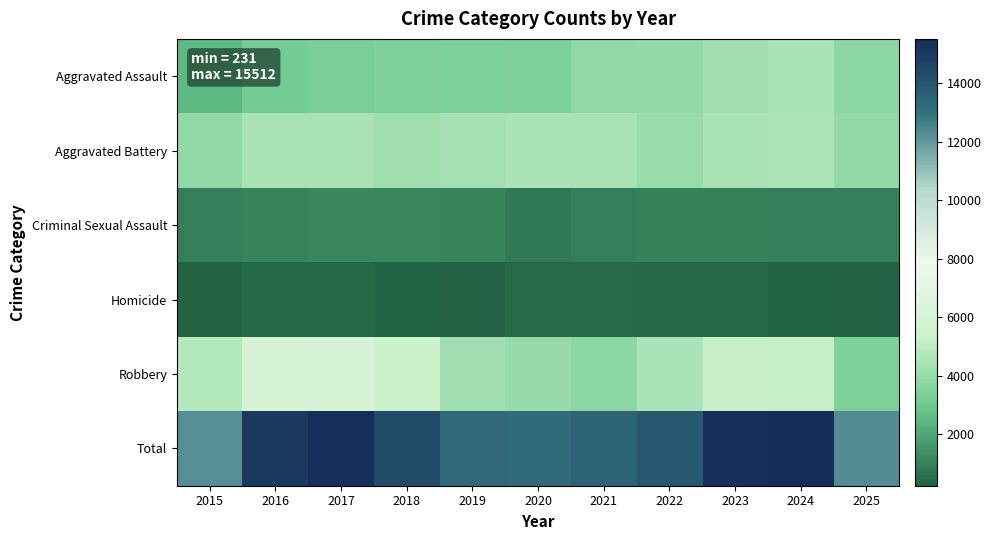

Reading left to right, transcribe all the data shown in this chart.

Aggravated Assault: 2015=2453	2016=3131	2017=3284	2018=3418	2019=3358	2020=3407	2021=3861	2022=3921	2023=4190	2024=4471	2025=3761
Aggravated Battery: 2015=3824	2016=4451	2017=4411	2018=4228	2019=4366	2020=4472	2021=4448	2022=4052	2023=4428	2024=4577	2025=3928
Criminal Sexual Assault: 2015=1004	2016=1086	2017=1138	2018=1133	2019=1097	2020=880	2021=974	2022=1059	2023=1061	2024=983	2025=973
Homicide: 2015=264	2016=384	2017=398	2018=312	2019=280	2020=442	2021=434	2022=384	2023=363	2024=336	2025=231
Robbery: 2015=4740	2016=6038	2017=6164	2018=5311	2019=4252	2020=4028	2021=3798	2022=4491	2023=5242	2024=5145	2025=3404
Total: 2015=12285	2016=15090	2017=15395	2018=14402	2019=13353	2020=13229	2021=13515	2022=13907	2023=15284	2024=15512	2025=12297